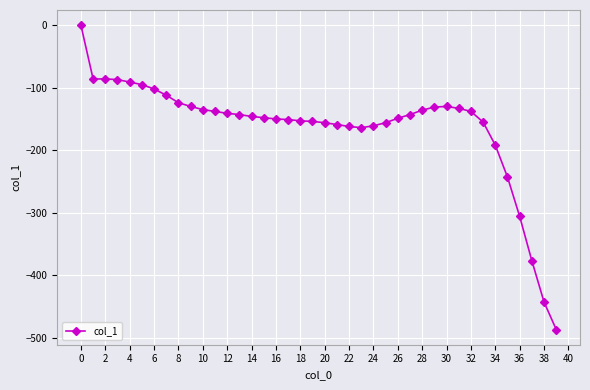

True or false: the data has more than 0 interior local peaks.

True